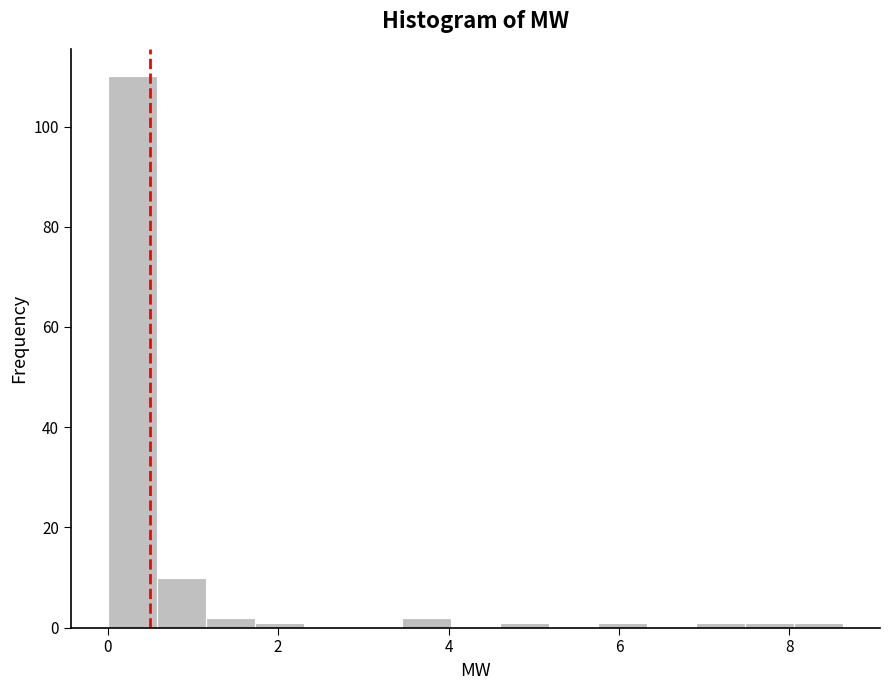

Around what value on the x-axis is the tallest bar? Give the approximate position of its centre, as read against the axis.

0.2